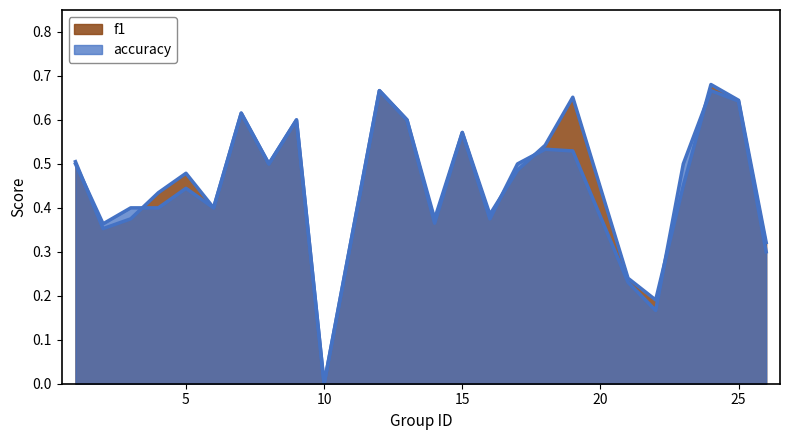

Which category has the highest value in the f1 series?

24